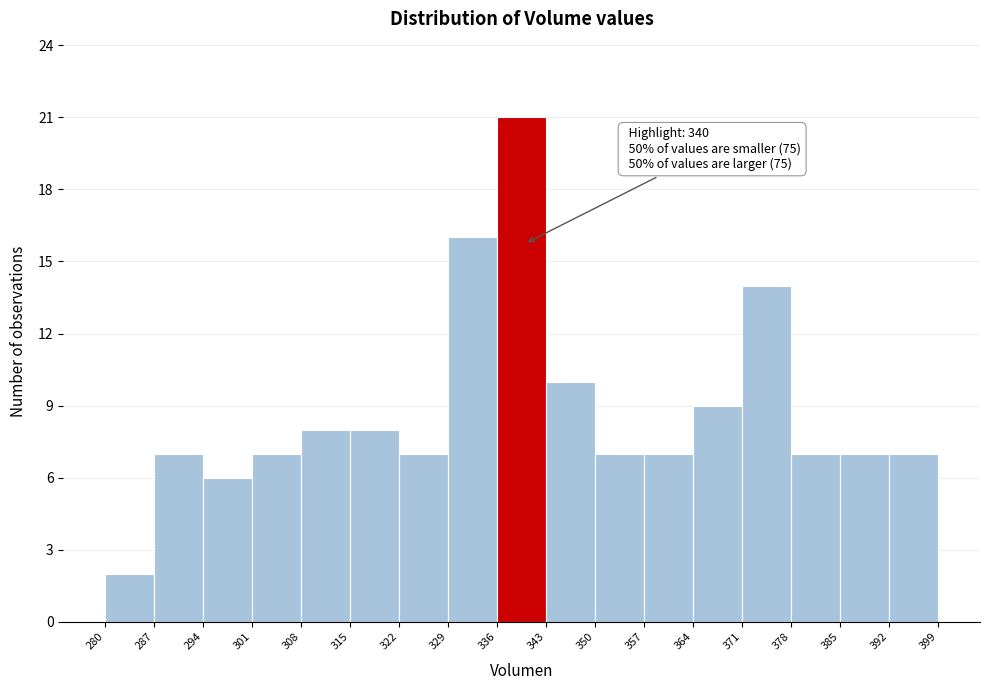

Over which range of the x-axis is the bar tallest?

336 to 343